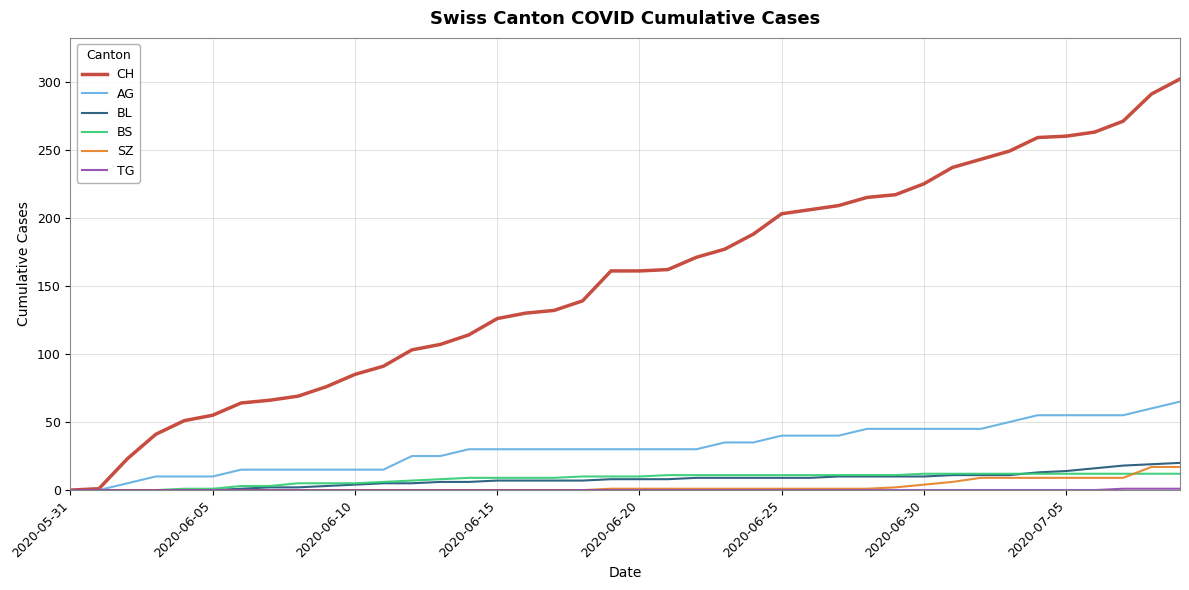

Which series has the largest total across all categories?

CH